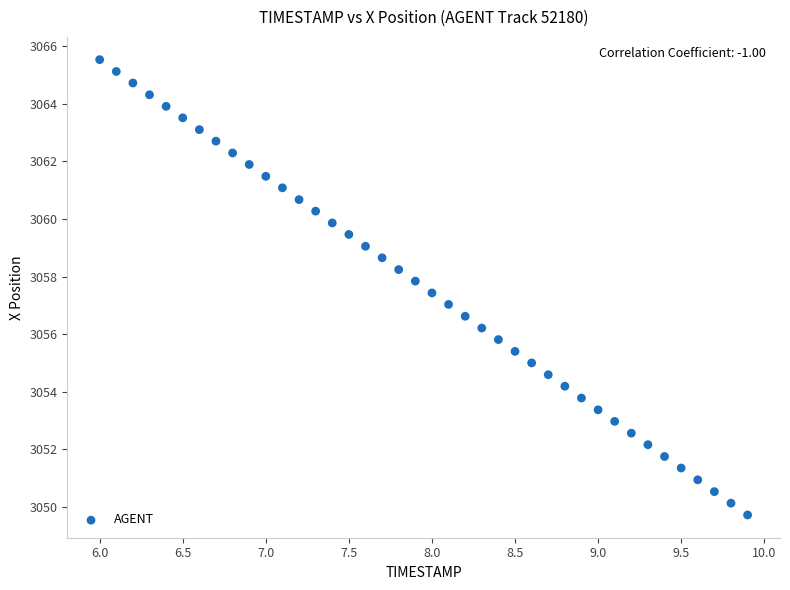

What is the range of Y values (max minus min)?

15.8